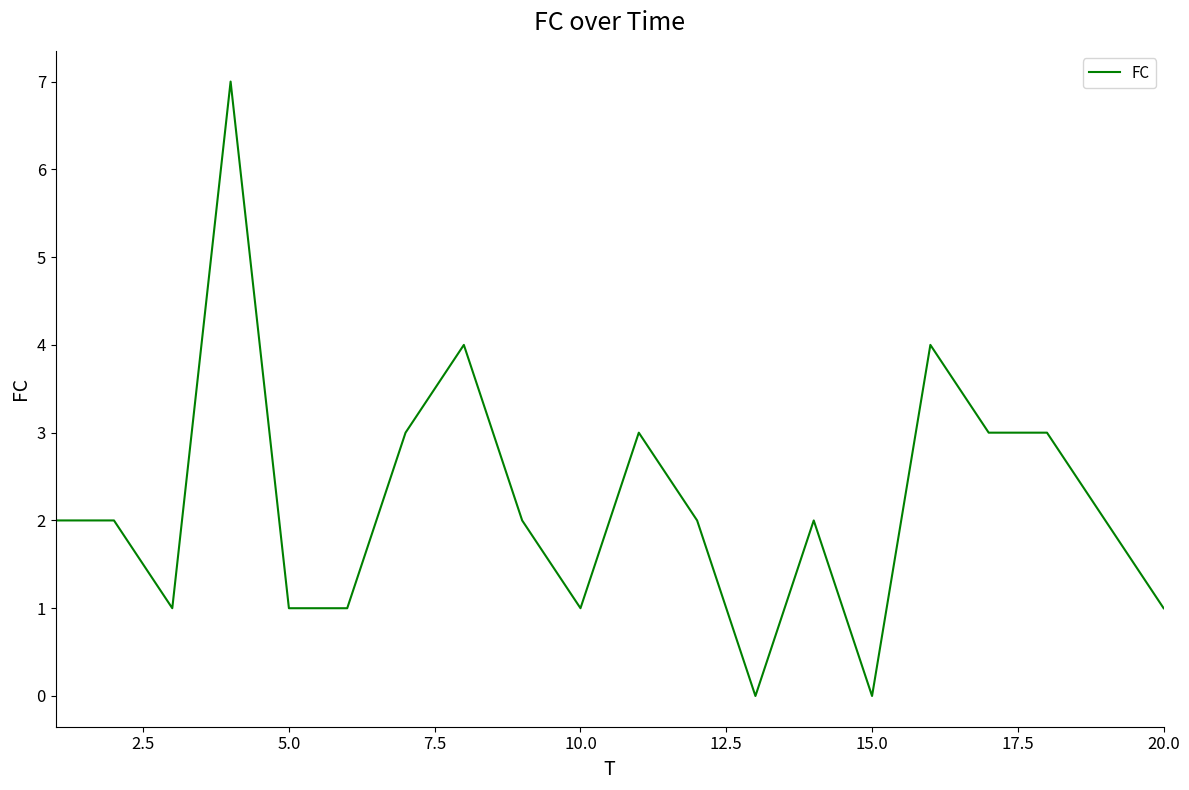

Is this an area chart (filled region under the line)?

No